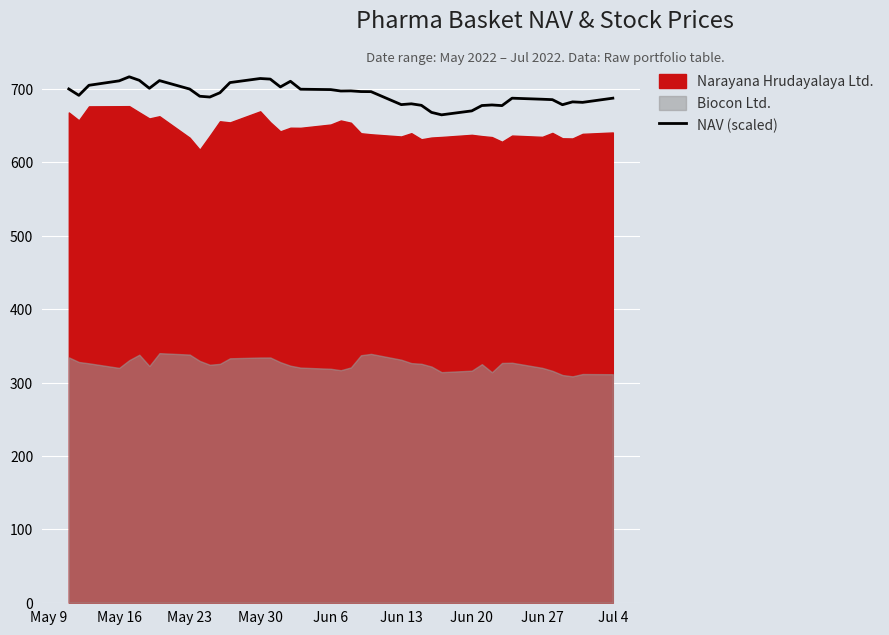

What is the greatest value displayed?

716.6